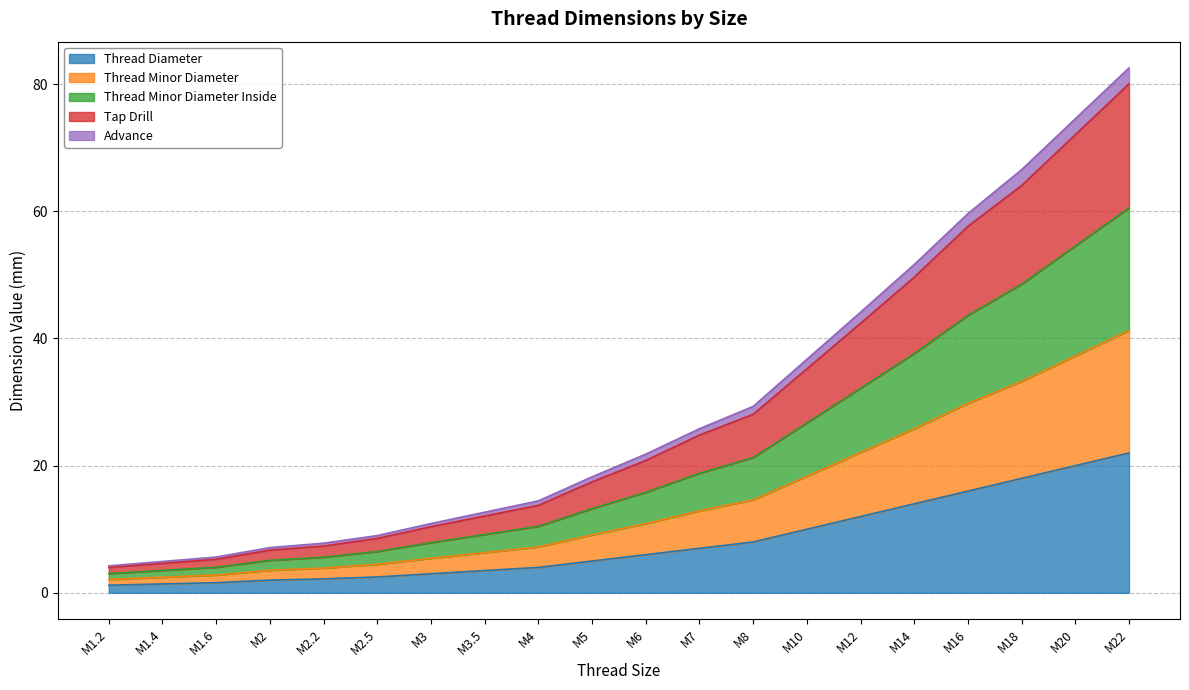

Rank the categories by Advance value from lowest to highest.

M1.2, M1.4, M1.6, M2, M2.2, M2.5, M3, M3.5, M4, M5, M6, M7, M8, M10, M12, M14, M16, M18, M20, M22